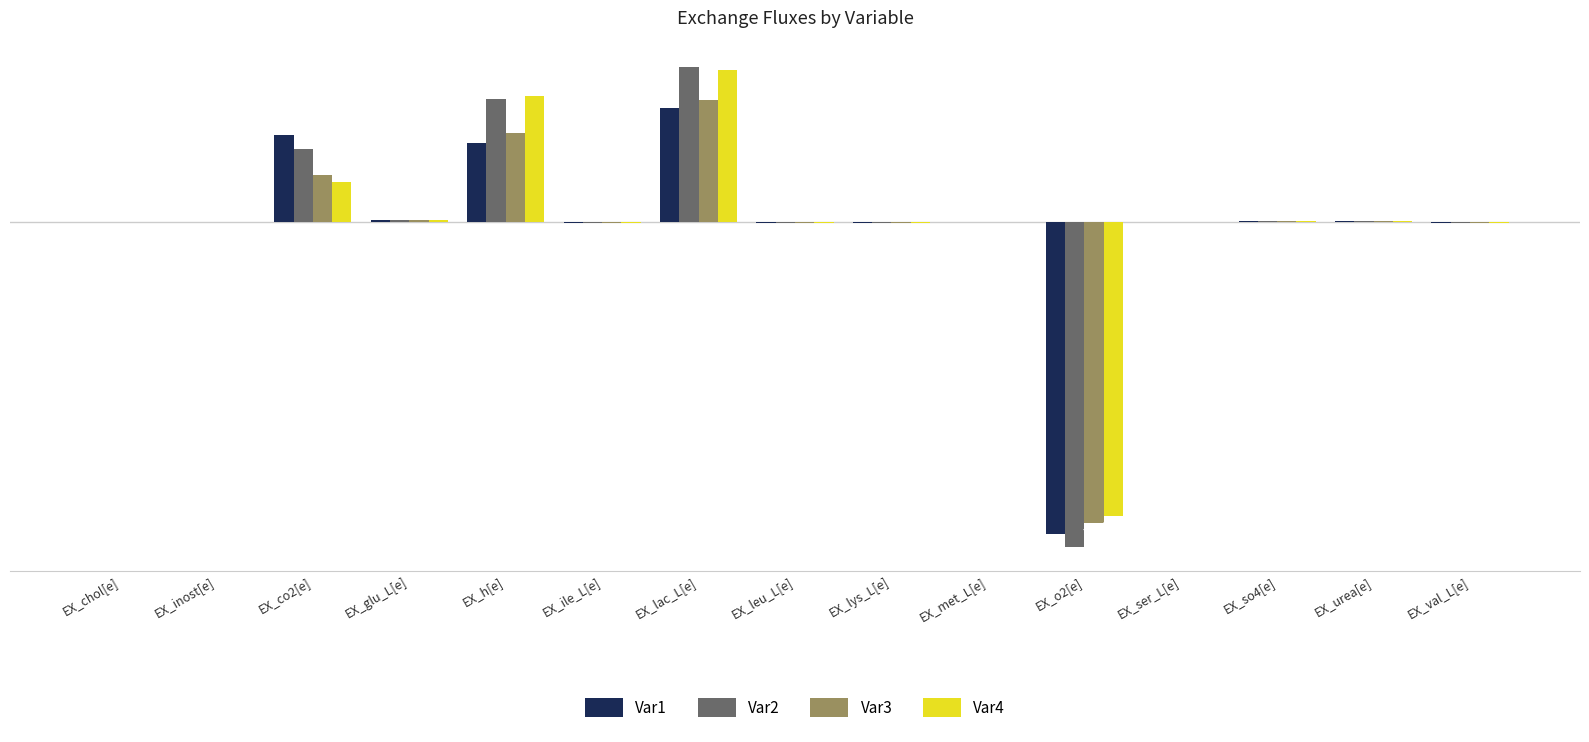

Which series changed the most between EX_glu_L[e] and EX_lac_L[e]?

Var2